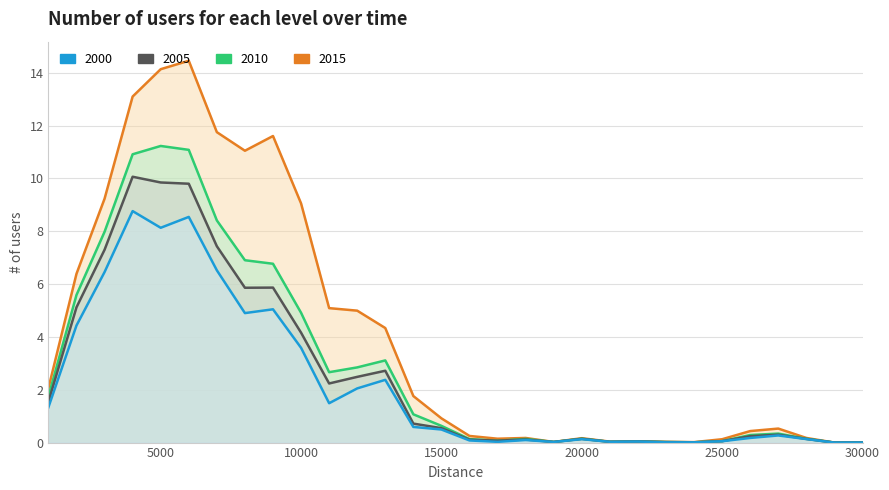

At which category does 2015_U reach its first local valley?

8000